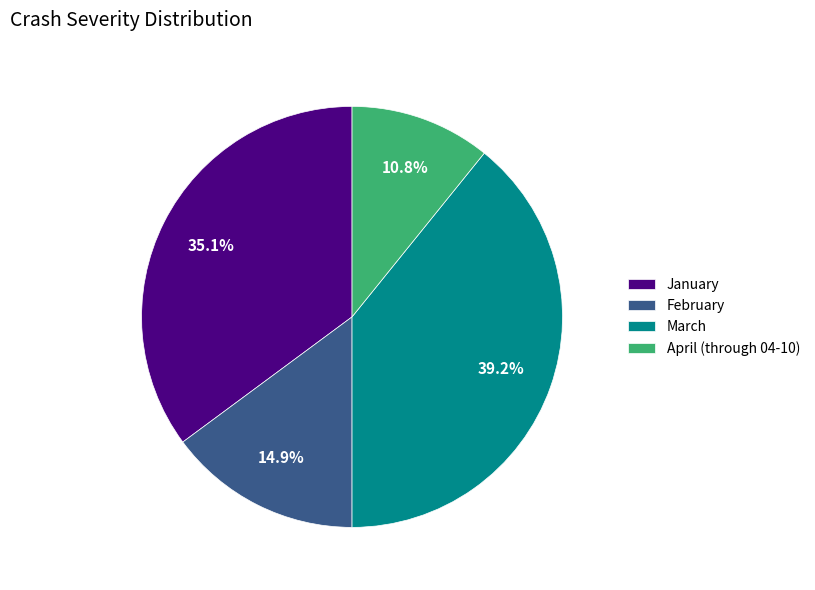

How many slices are in this pie chart?

4